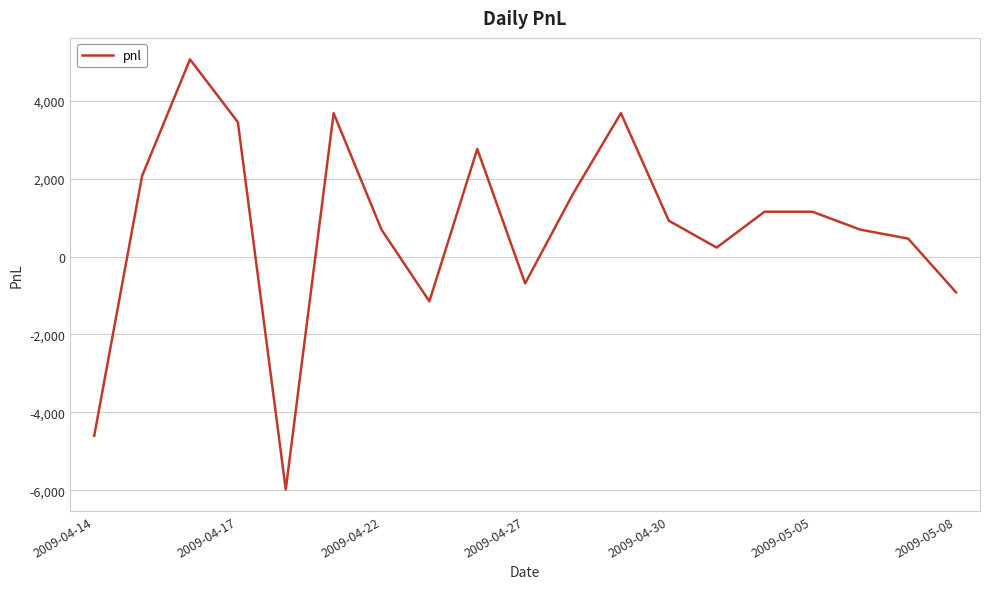

What is the difference between the maximum and minimum values?

11040